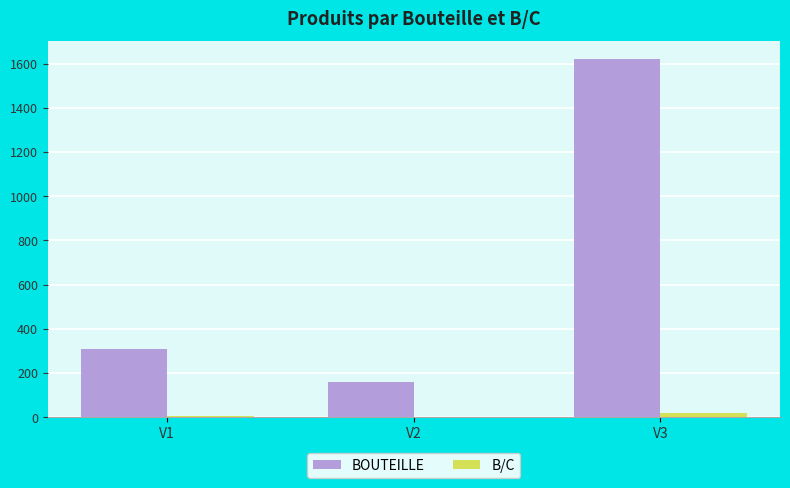

What is the sum of the BOUTEILLE values at V1 and V3?

1927